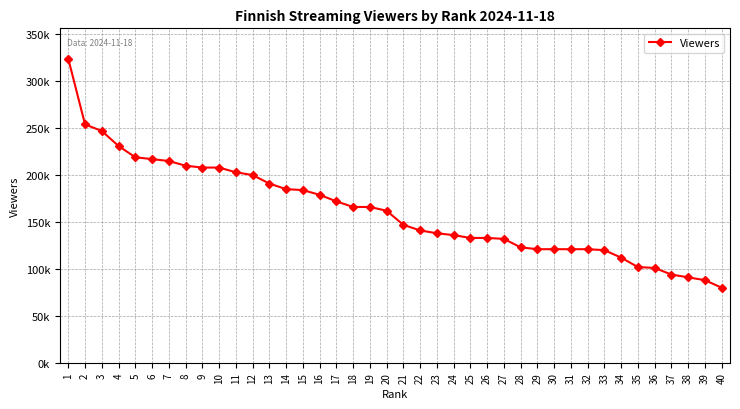

True or false: there are more than 1 points higher than both neighbors.

False